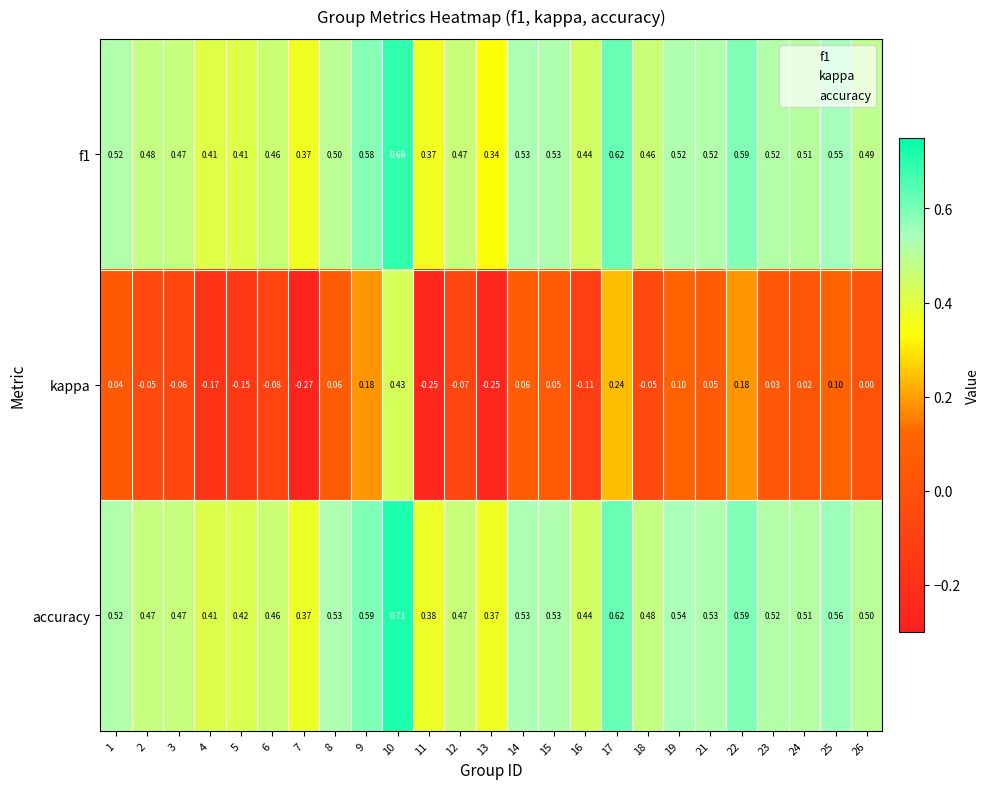

Is the value of f1 at 5 greater than the value of kappa at 12?

Yes